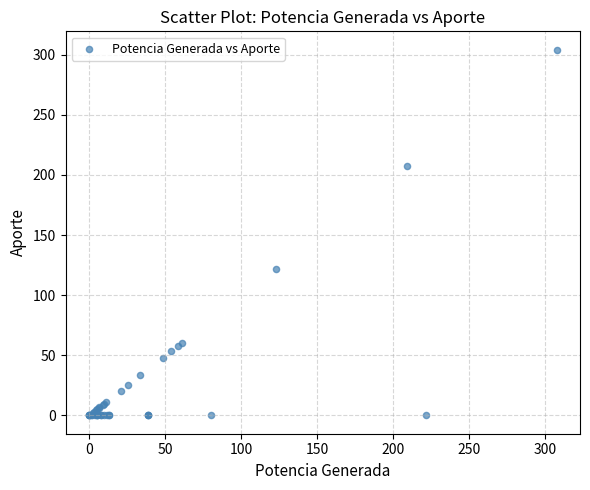

What Y value in the scatter plot is closest to 152?

122.0